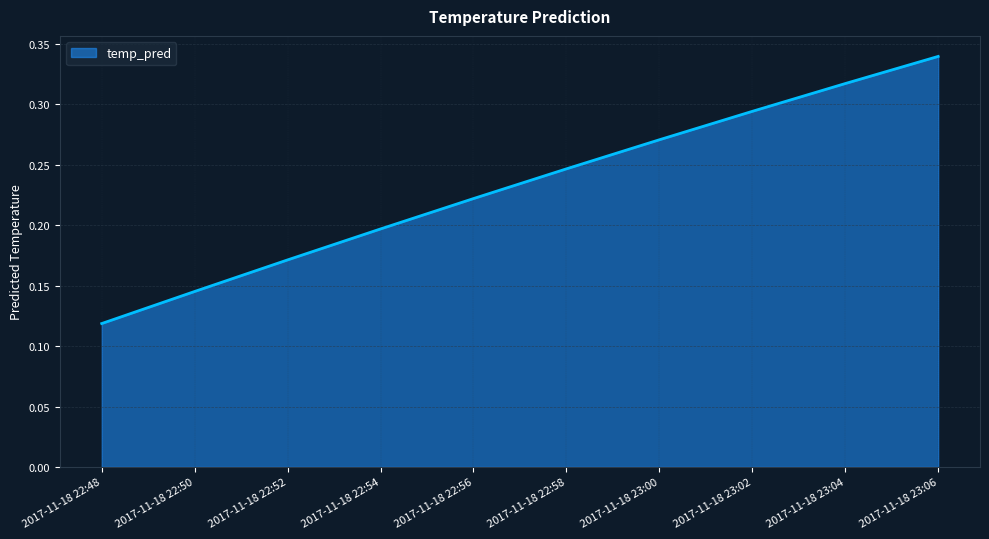

Count the number of data series in this chart.

1